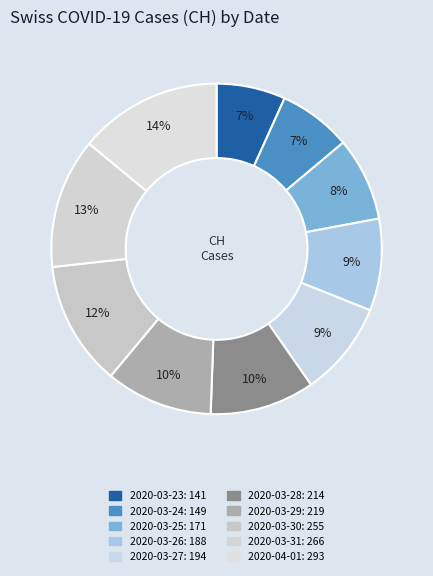

Combined, do 2020-03-23 and 2020-03-25 account for over 50%?

No